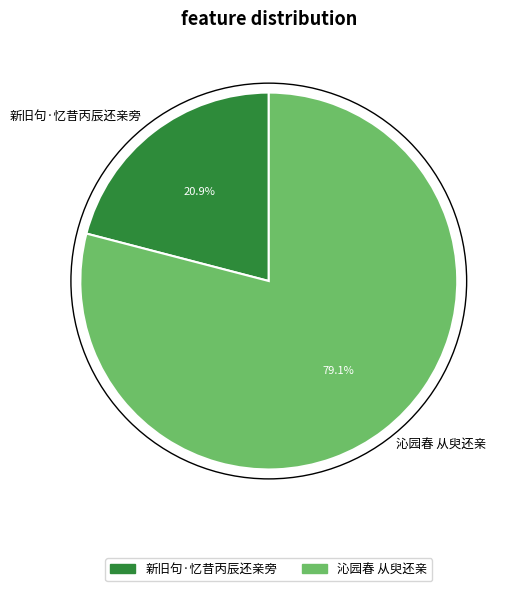

How many slices are in this pie chart?

2